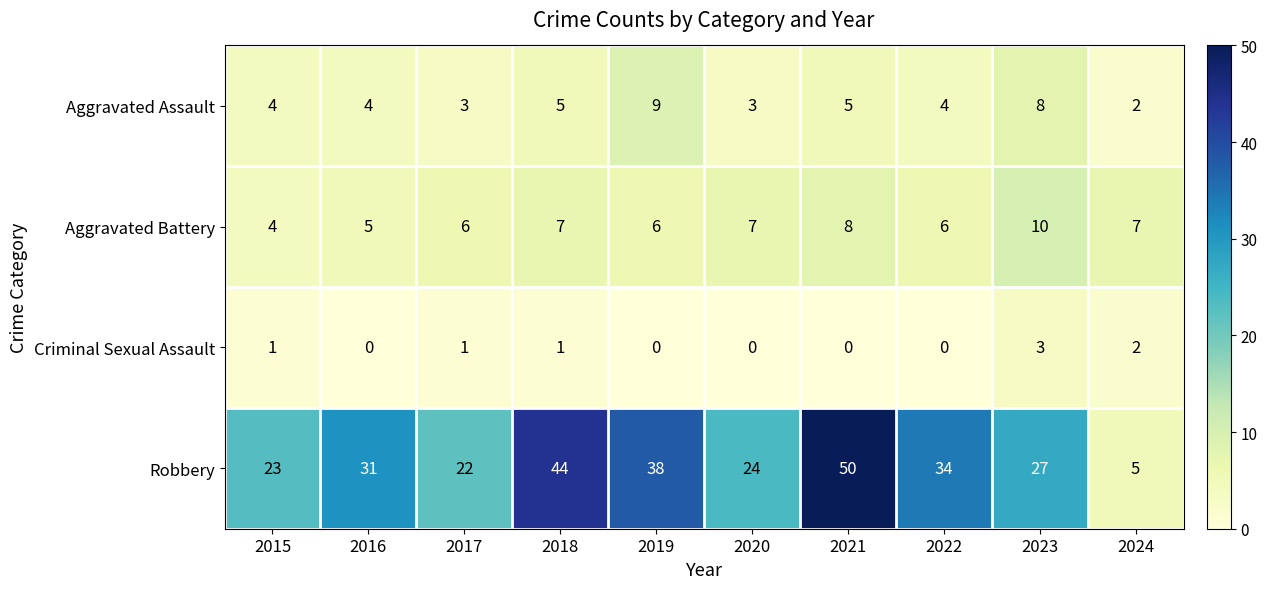

True or false: Aggravated Battery has a value of 6 at 2017.

True